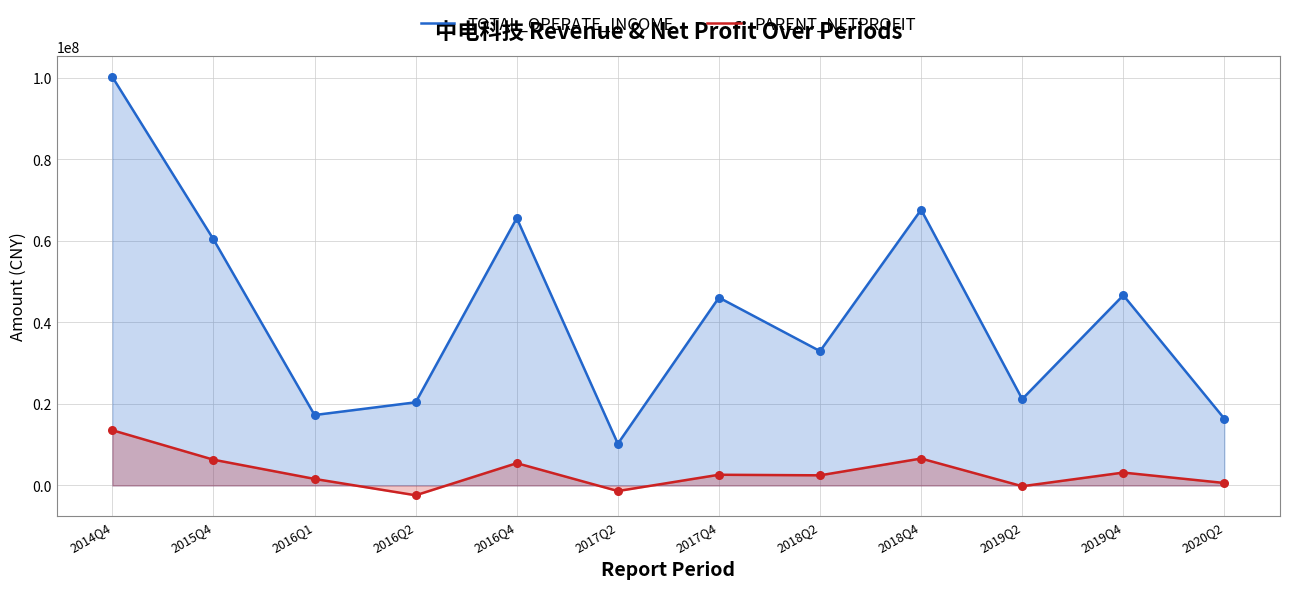

What is the total value across all series at 2017Q2?

8876803.6